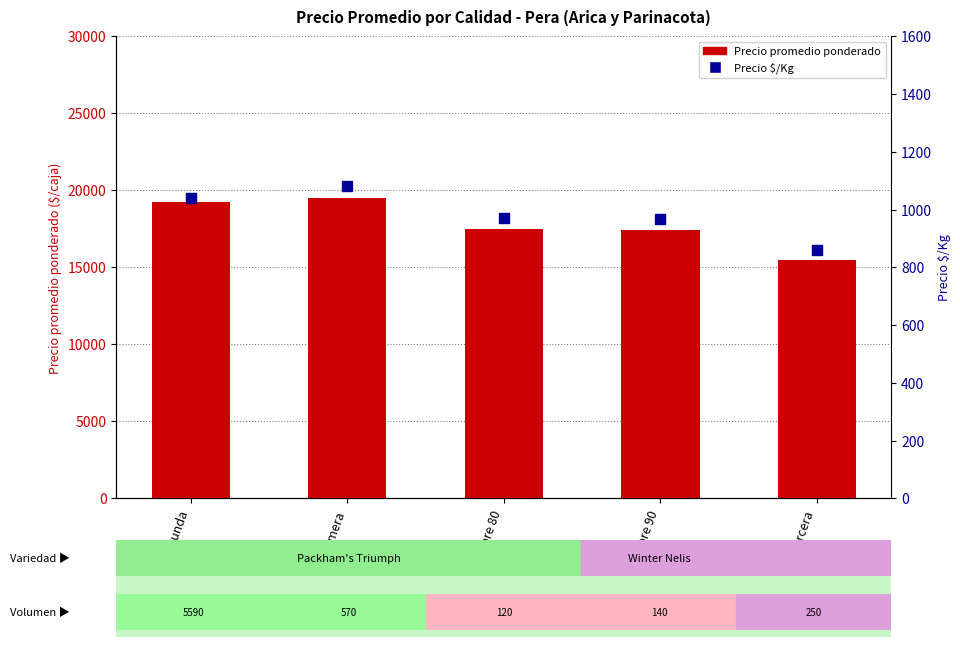

What is the total value across all series at Segunda?

20282